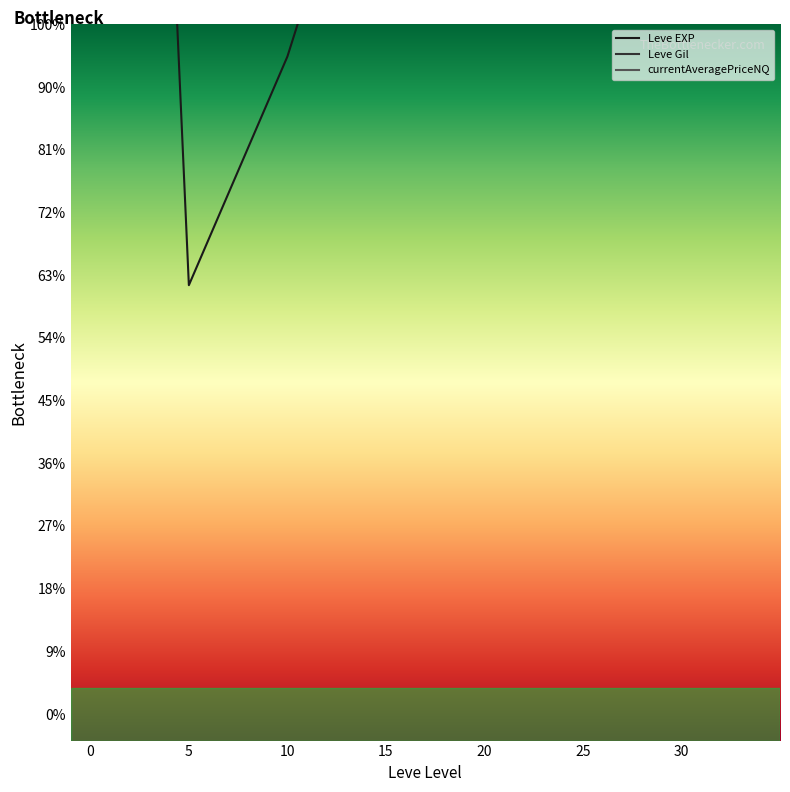

What is the difference between the Leve EXP values at 5 and 15?

10.2